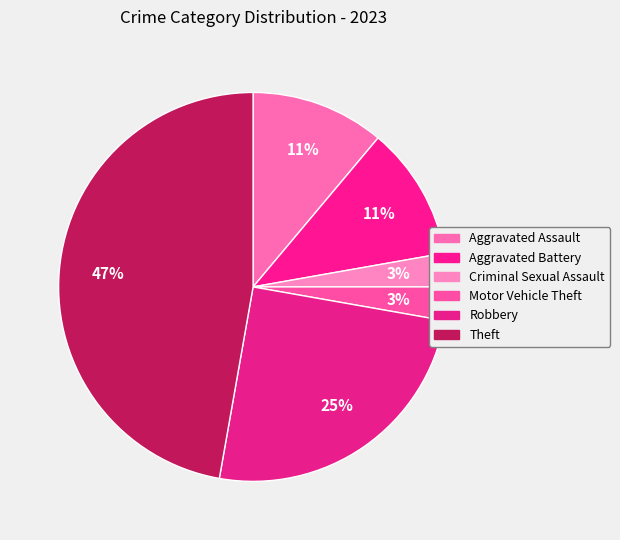

Count the number of slices in the pie.

6